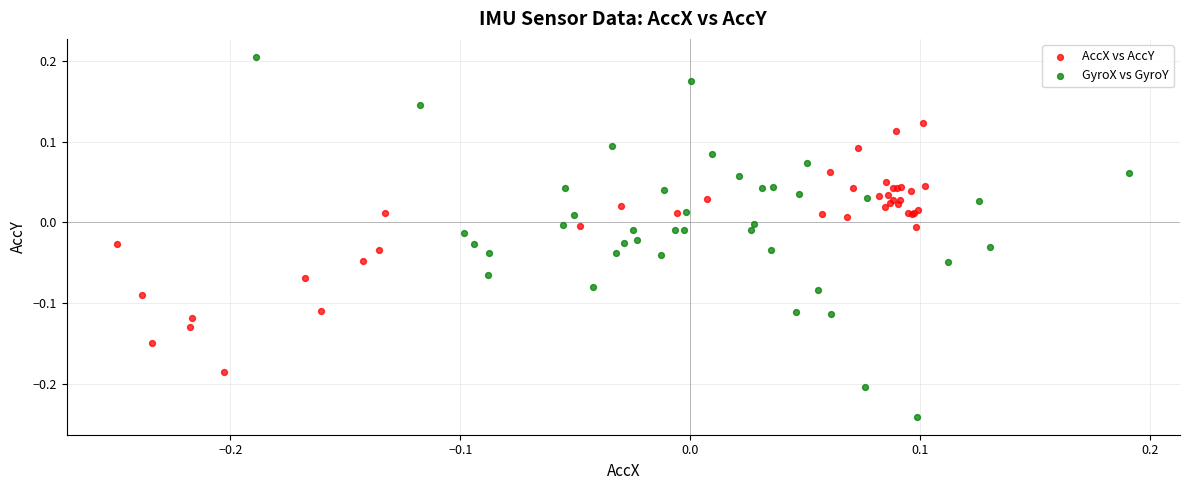

Which series reaches the maximum Y coordinate?

GyroX vs GyroY